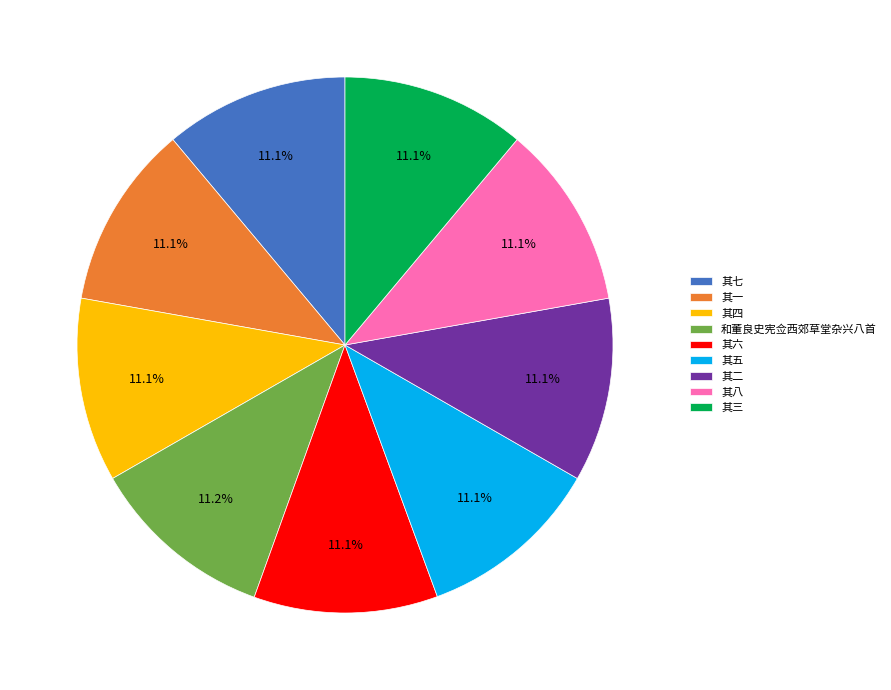

True or false: 和董良史宪佥西郊草堂杂兴八首 accounts for 3% of the total.

False